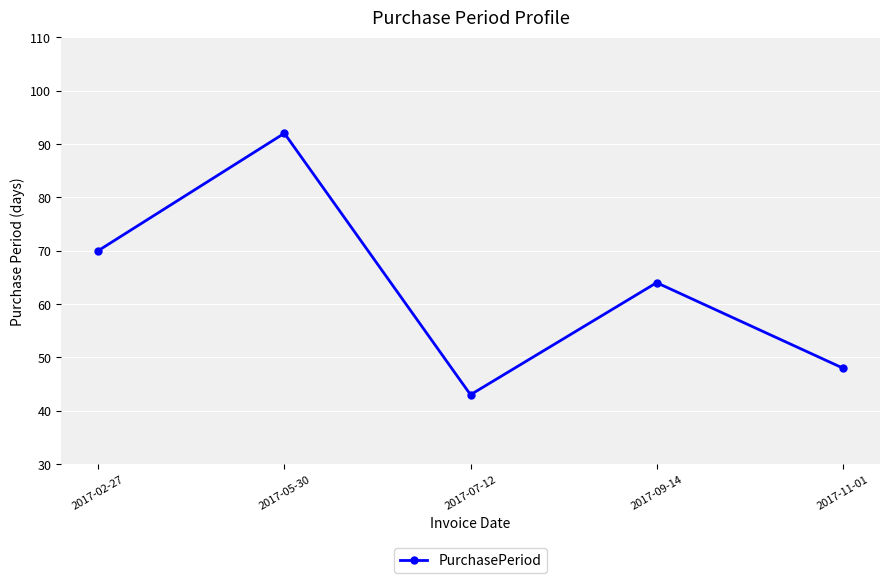

Count the number of data series in this chart.

1